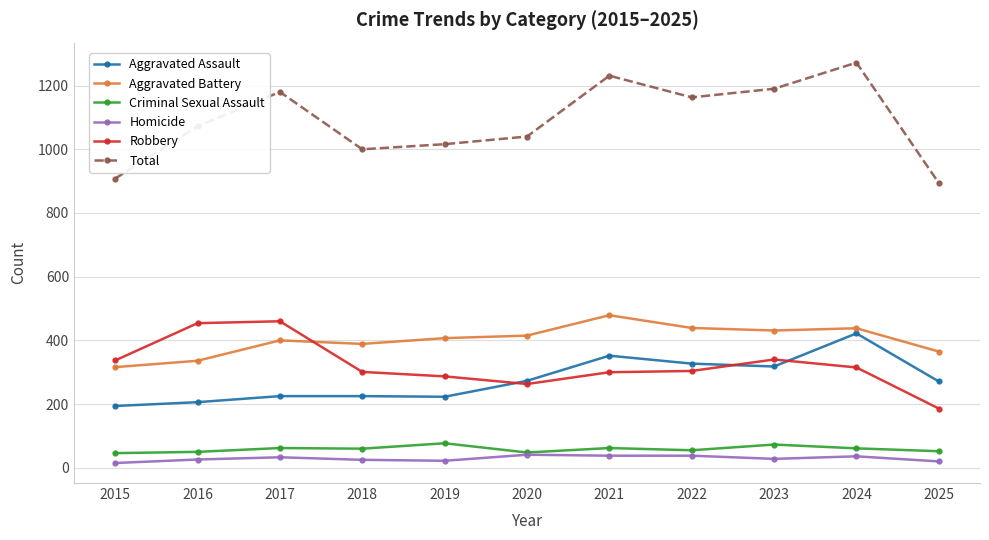

What is the spread (max minus min) of values at 2024?

1236